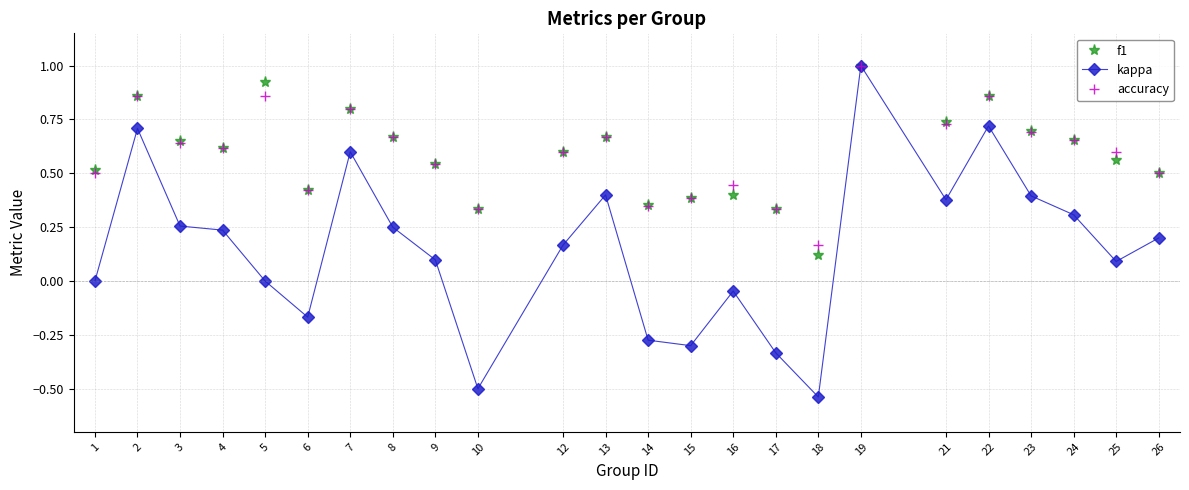

Is this an area chart (filled region under the line)?

No